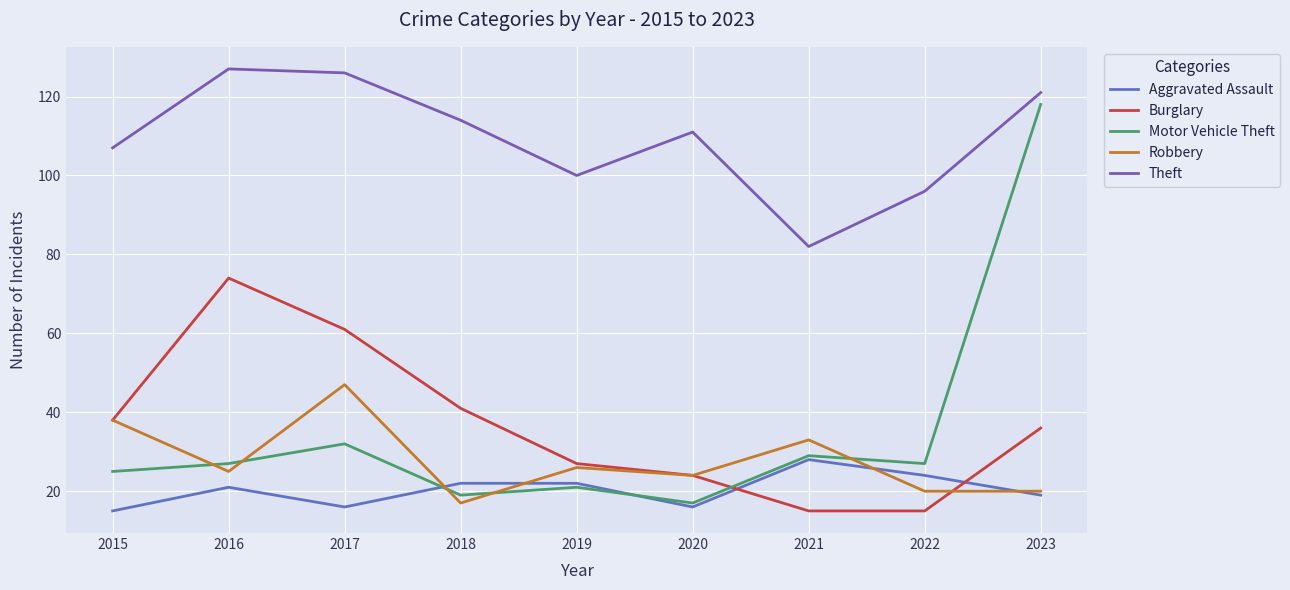

Reading left to right, extract all data points from this chart.

Aggravated Assault: 15	21	16	22	22	16	28	24	19
Burglary: 38	74	61	41	27	24	15	15	36
Motor Vehicle Theft: 25	27	32	19	21	17	29	27	118
Robbery: 38	25	47	17	26	24	33	20	20
Theft: 107	127	126	114	100	111	82	96	121